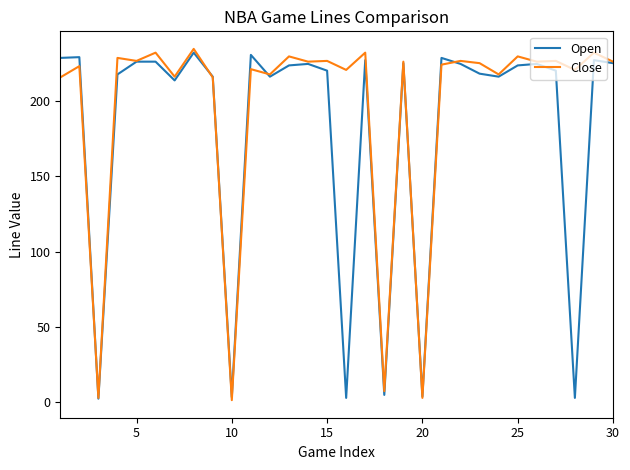

List the series in order of their overall mean, lowest first.

Open, Close